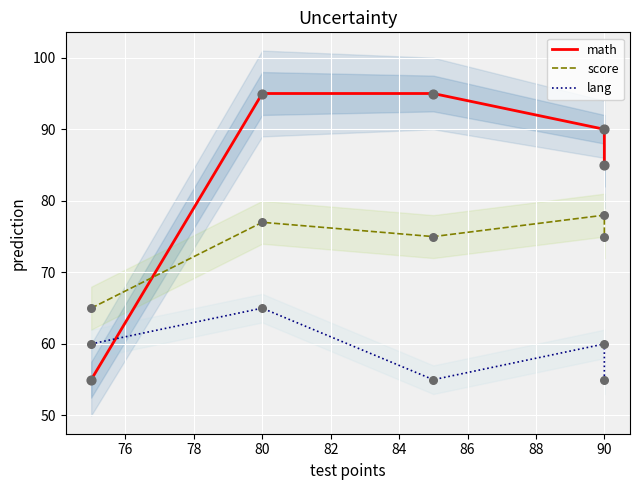

What is the total value across all series at 90?

228